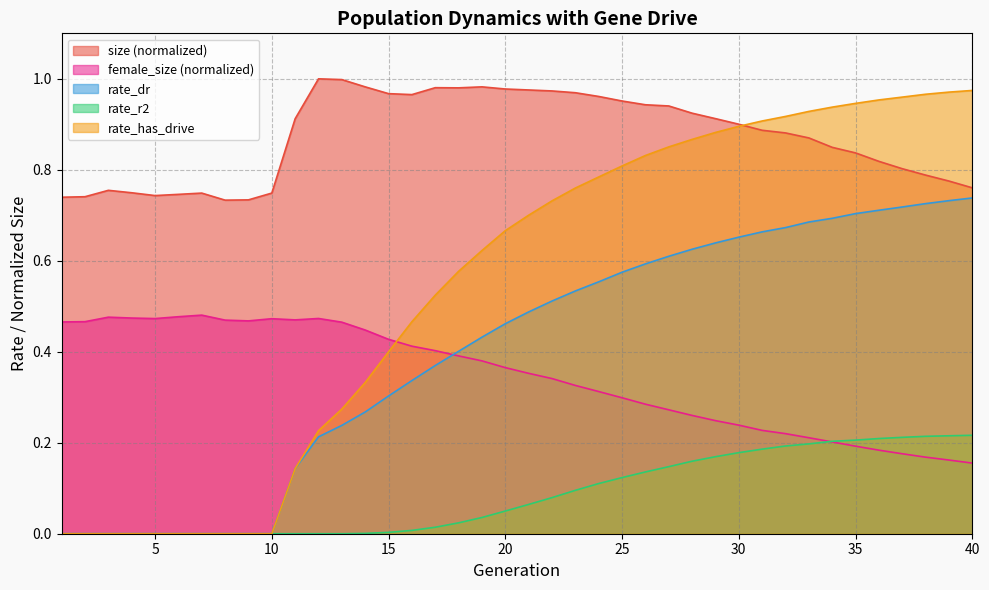

True or false: rate_dr and size intersect in this chart.

False